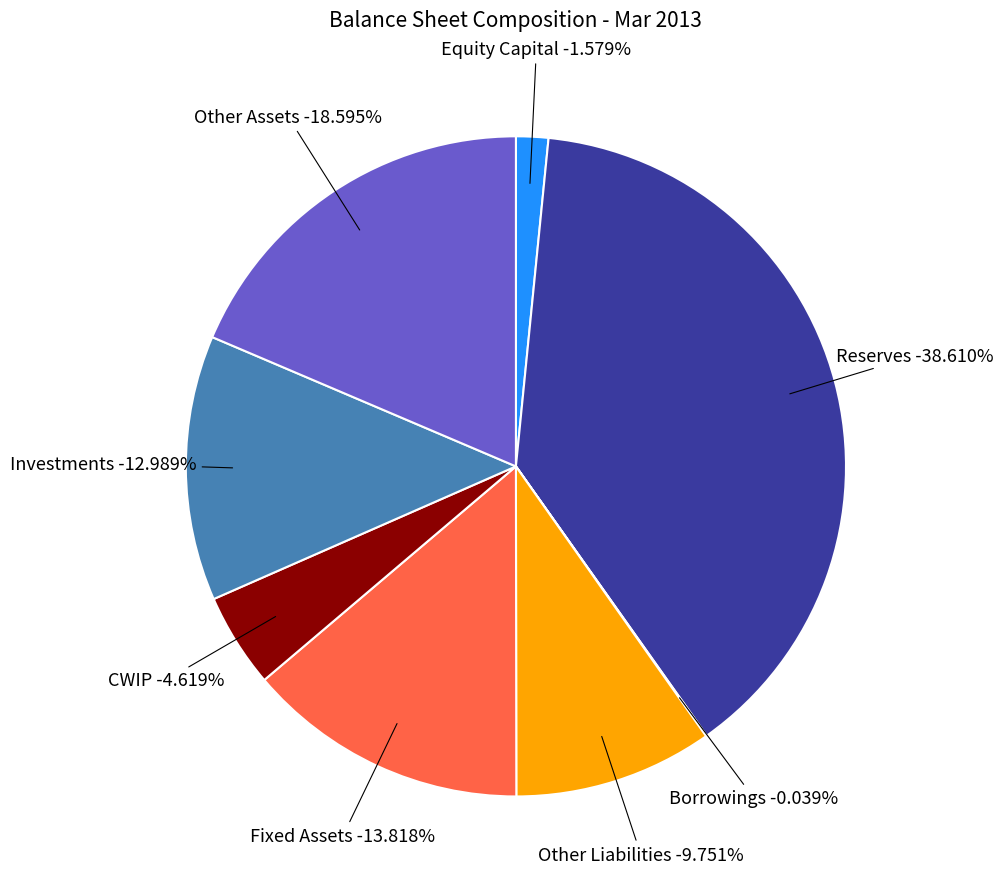

How many segments does this pie chart have?

8